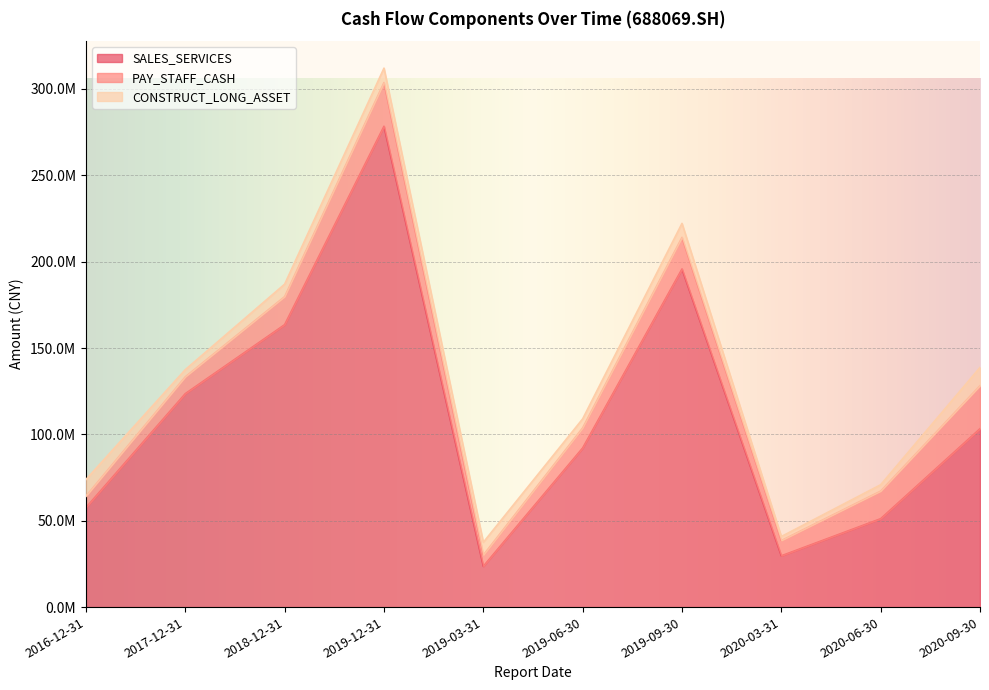

Rank the categories by CONSTRUCT_LONG_ASSET value from highest to lowest.

2020-09-30, 2016-12-31, 2019-12-31, 2019-09-30, 2019-03-31, 2018-12-31, 2019-06-30, 2017-12-31, 2020-06-30, 2020-03-31